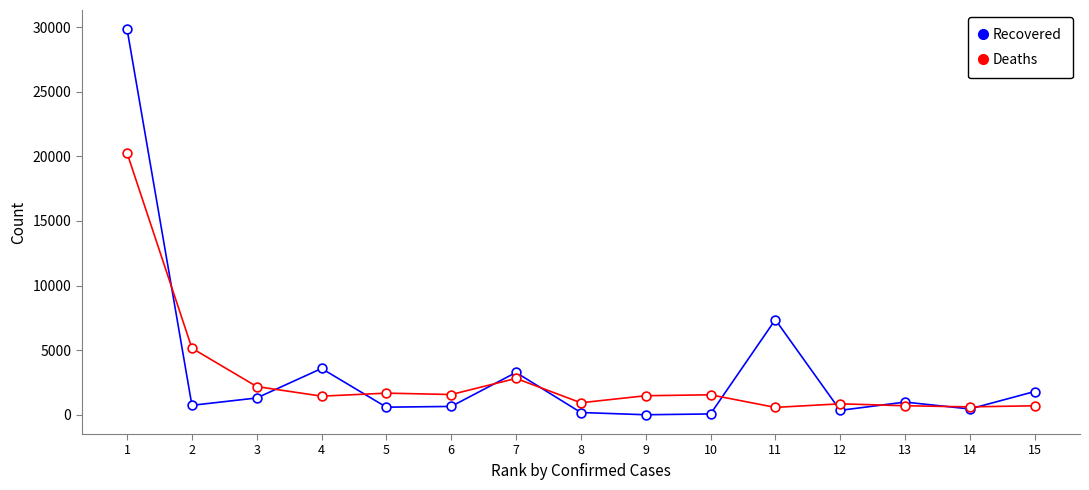

Which series has the widest spread of values?

Recovered